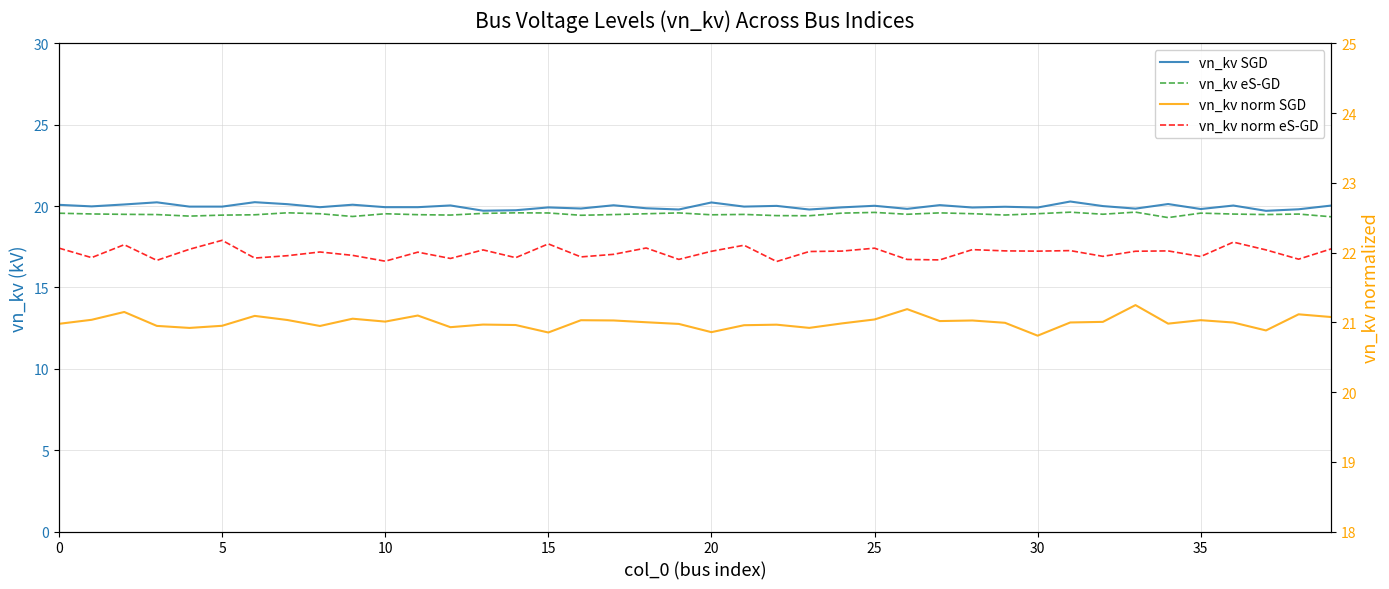

True or false: vn_kv eS-GD and vn_kv norm SGD cross at least once.

False